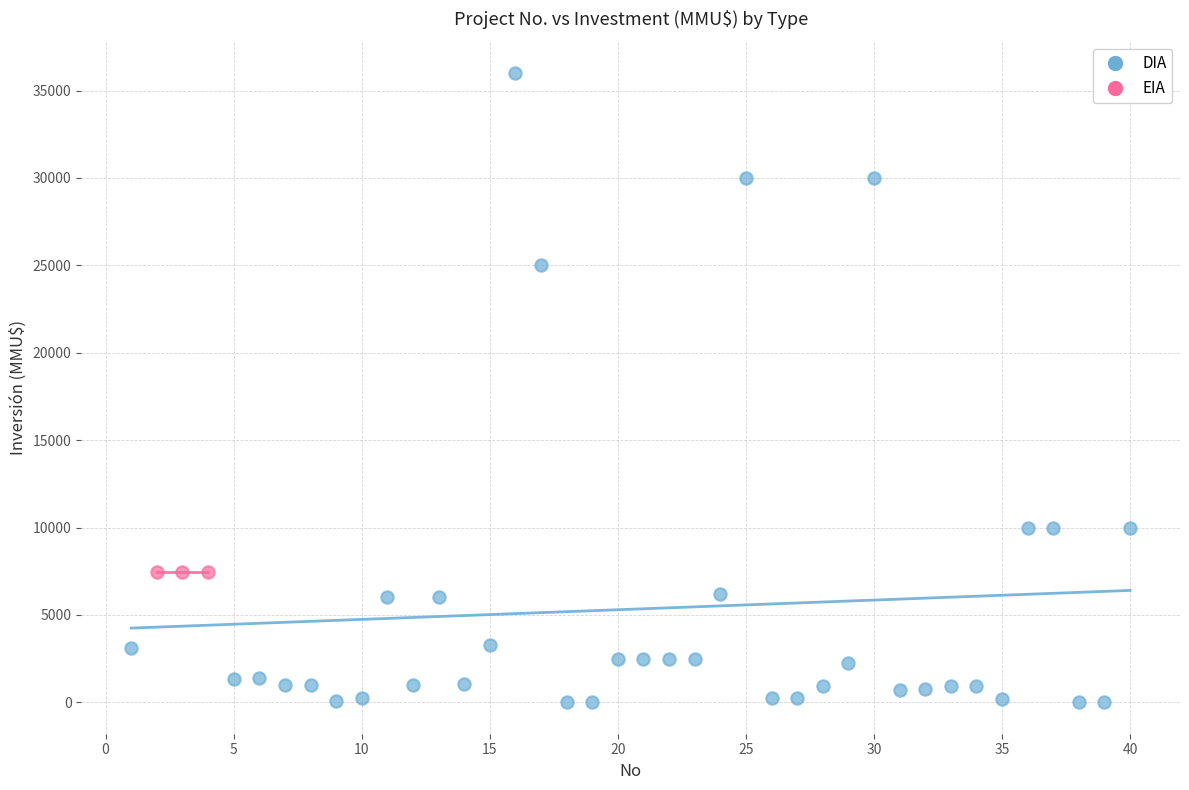

Which series contains the highest Y value?

DIA